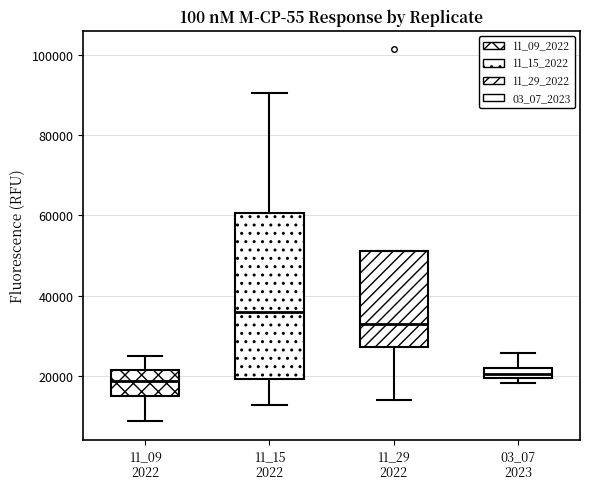

Which box is the tallest, from its lower edge to its upper edge?

11_15 2022